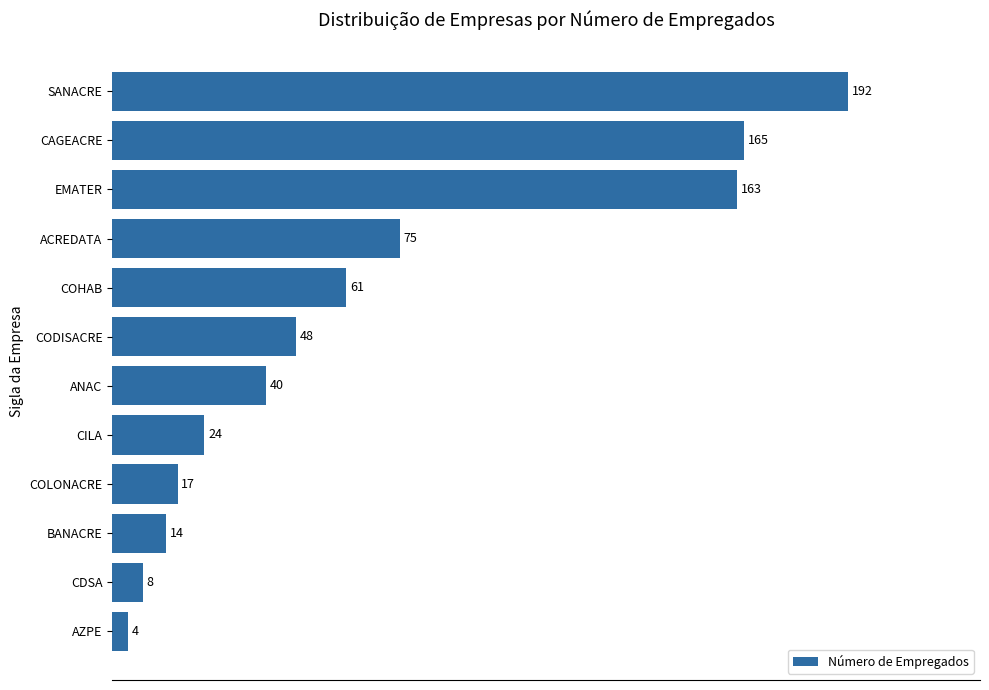

Which label corresponds to the largest value in the chart?

SANACRE